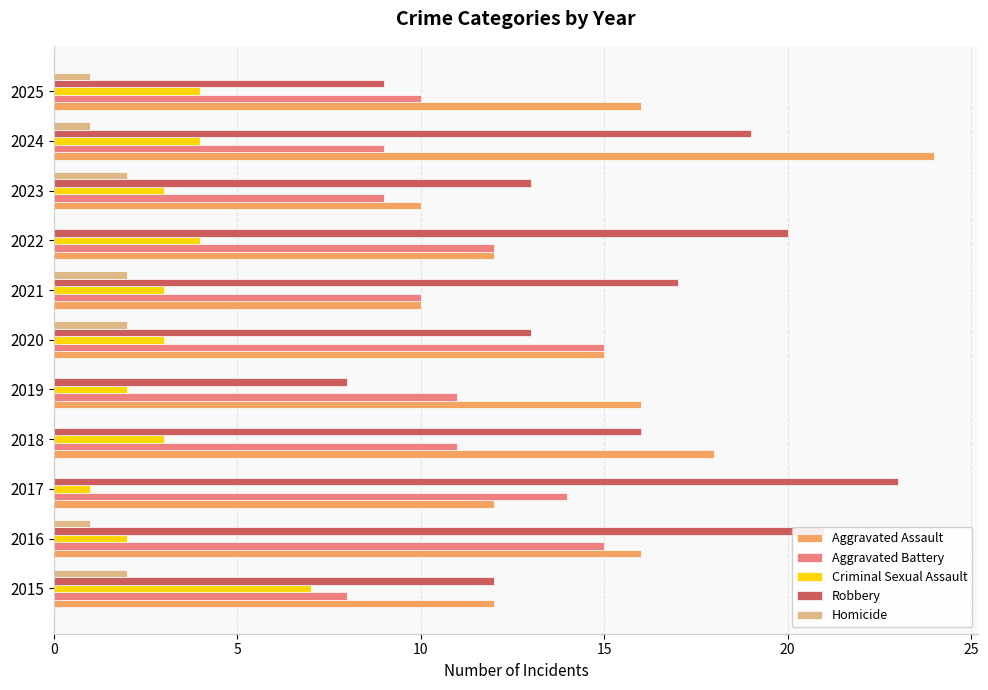

What is the maximum value shown in the chart?

24